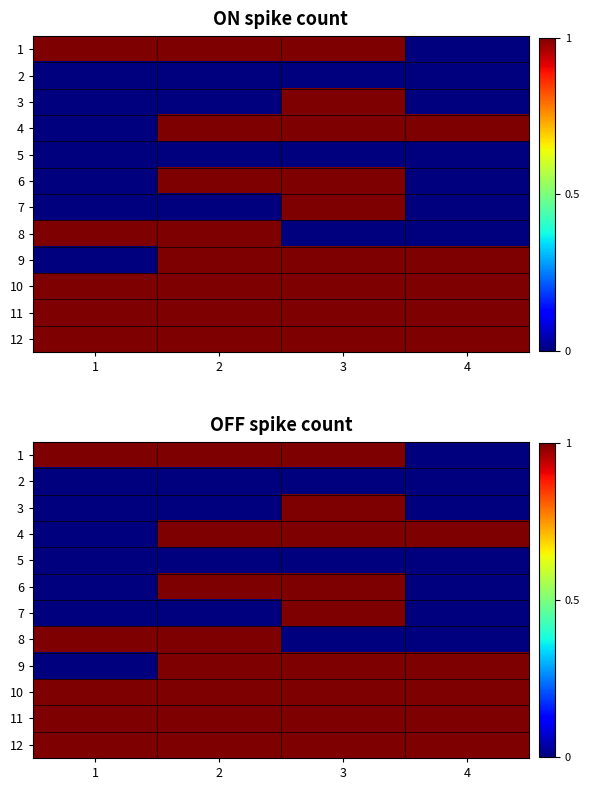

Is it true that 1 equals 1 at 2?

True